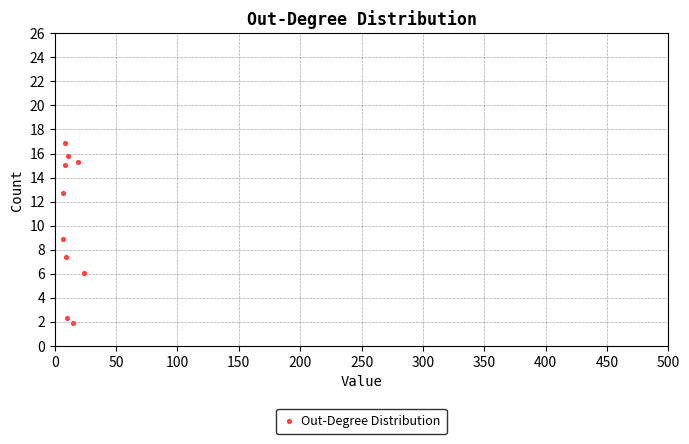

What is the average X value?

11.7